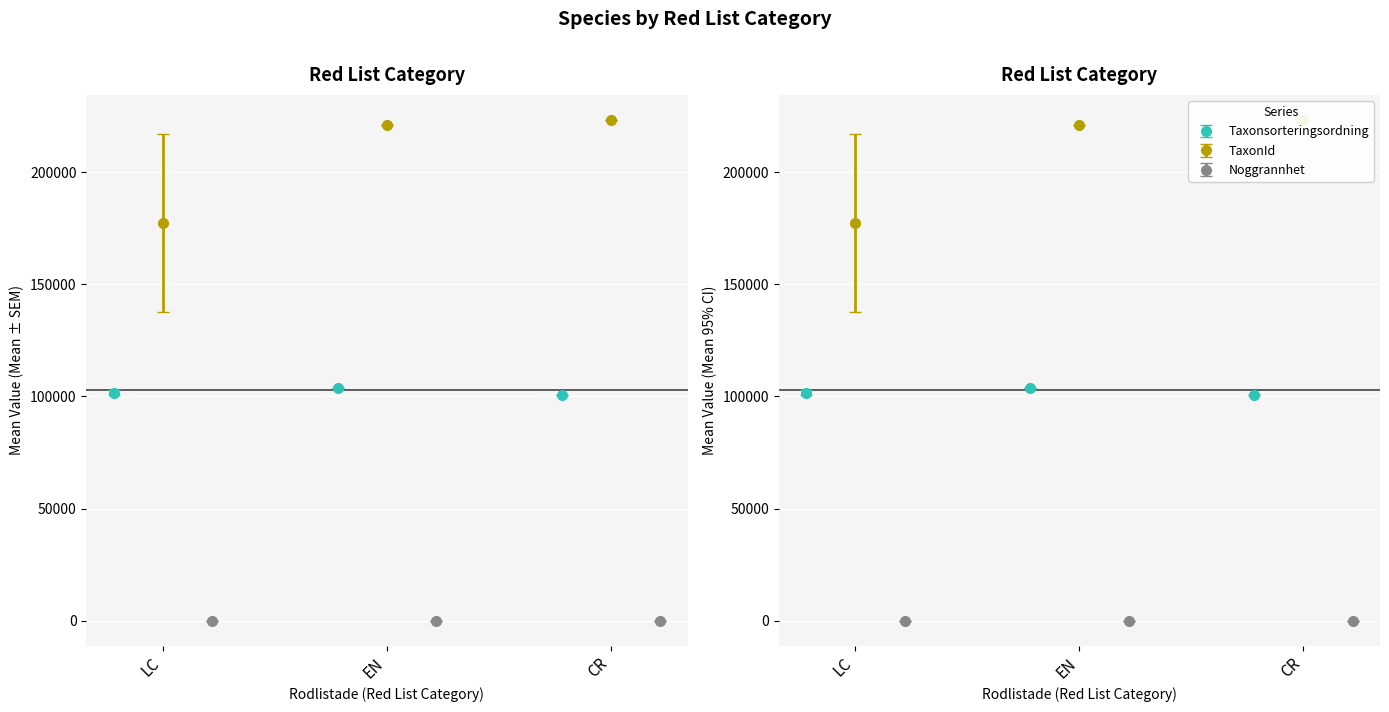

What are all the series names shown in the legend?

Taxonsorteringsordning, TaxonId, Noggrannhet